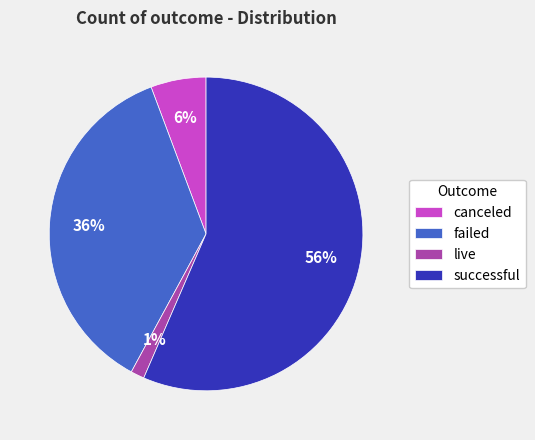

To the nearest percent, what is the difference between the failed and successful slice percentages?

20%